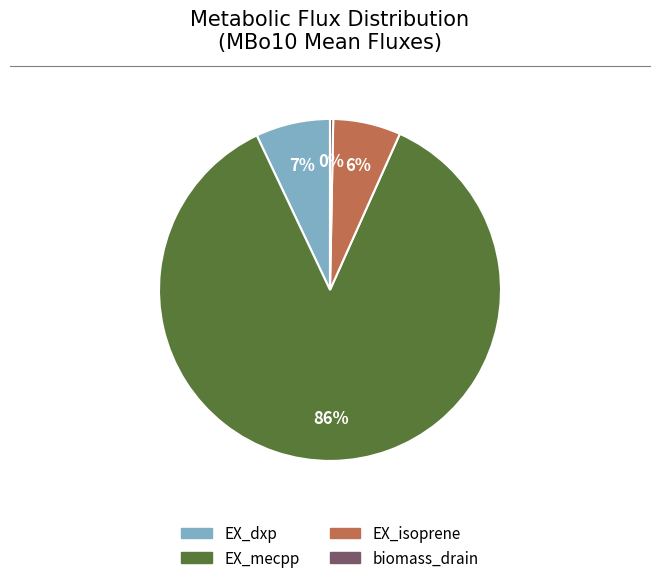

Which slice represents more than half of the pie?

EX_mecpp